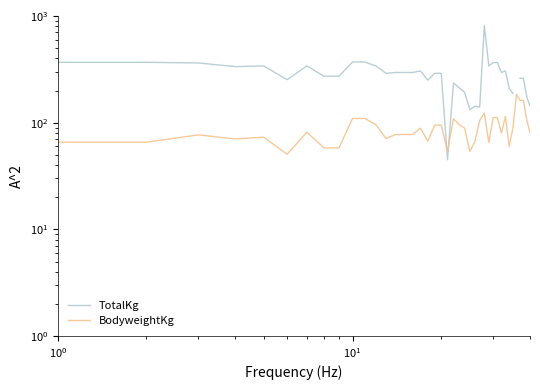

What is the sum of all BodyweightKg values?

3585.0